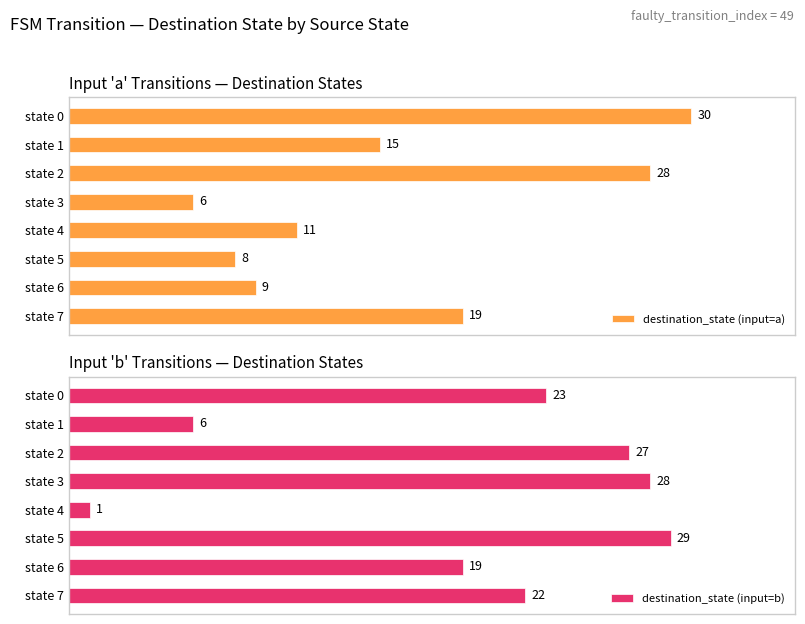

What is the value of the destination_state (input=b) bar at the 8th from the left?

22